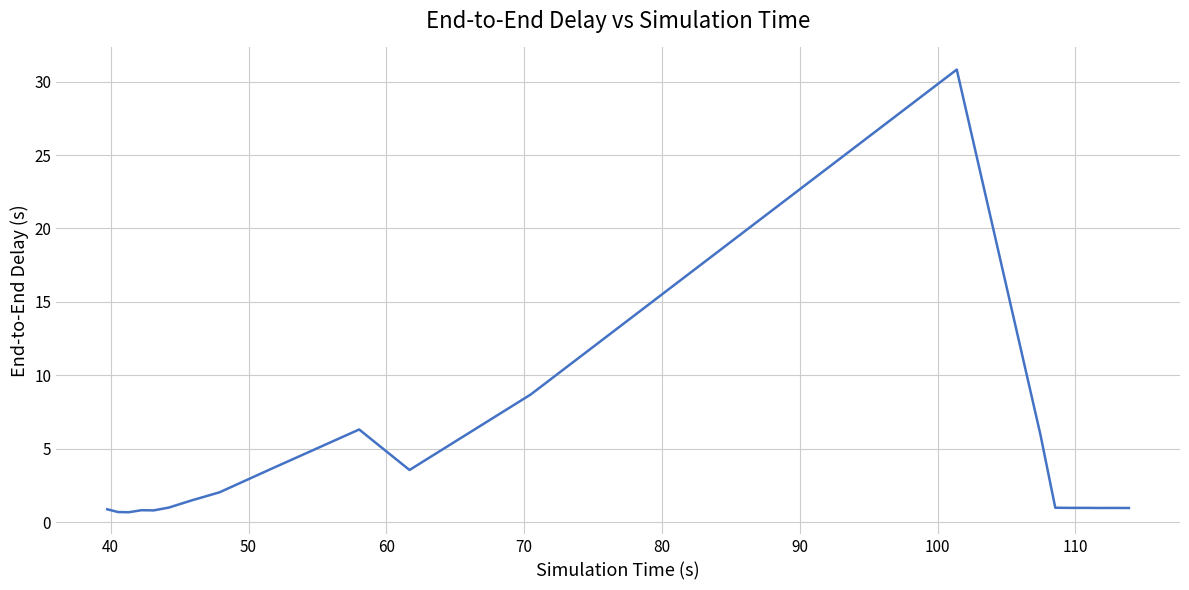

What is the smallest value displayed?

0.7